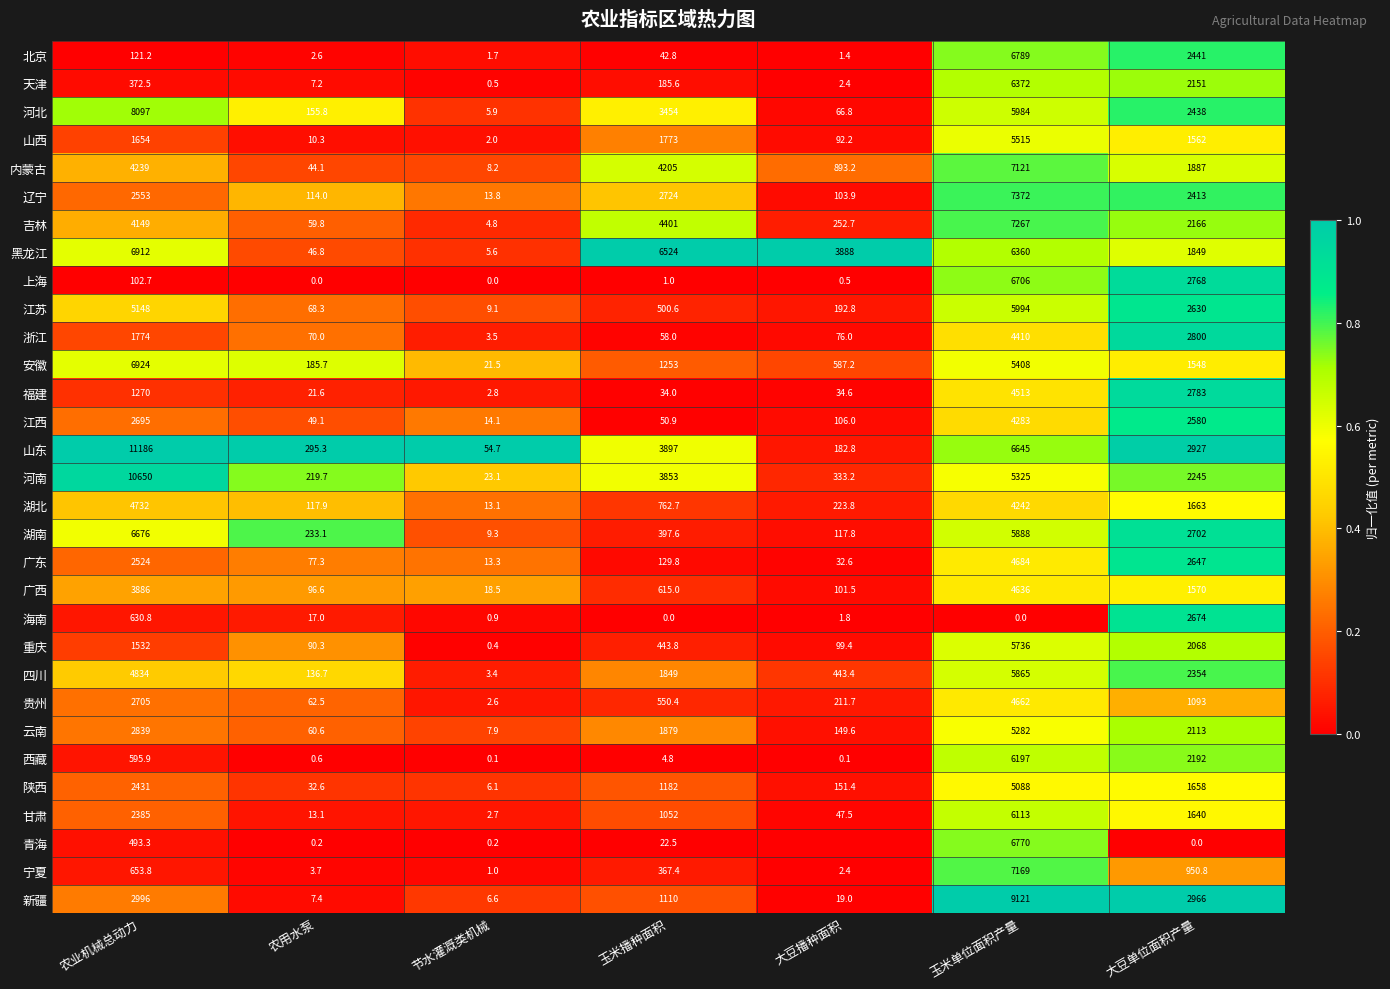

What is the difference between the highest and lowest values at 农用水泵?

295.3